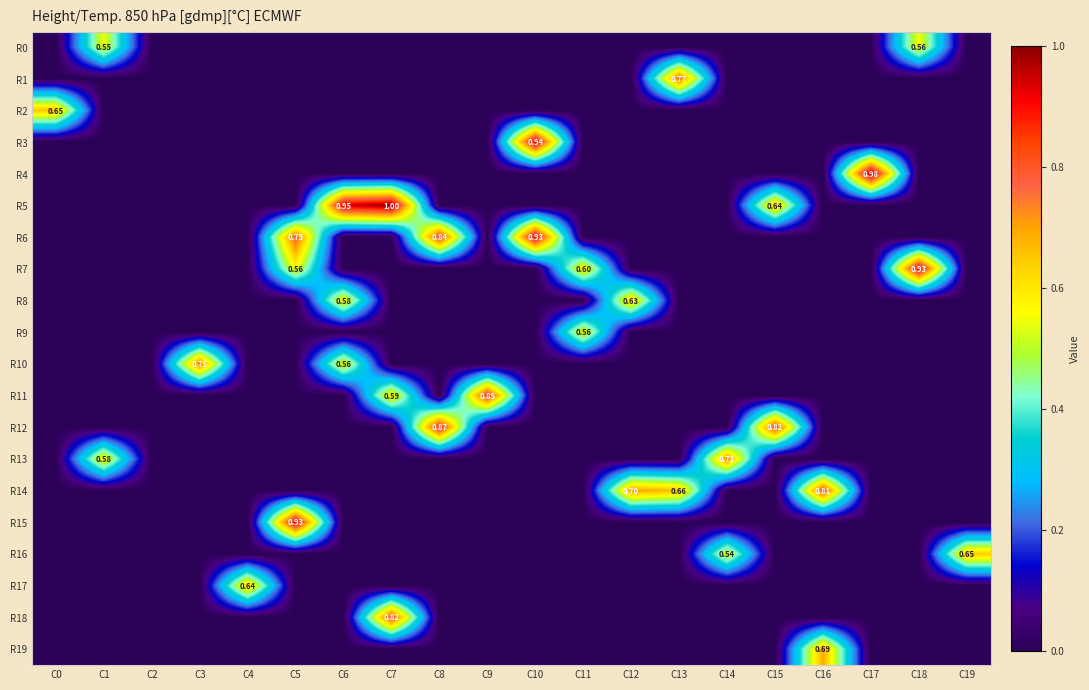

True or false: R3 has a value of 0.3 at C0.

False